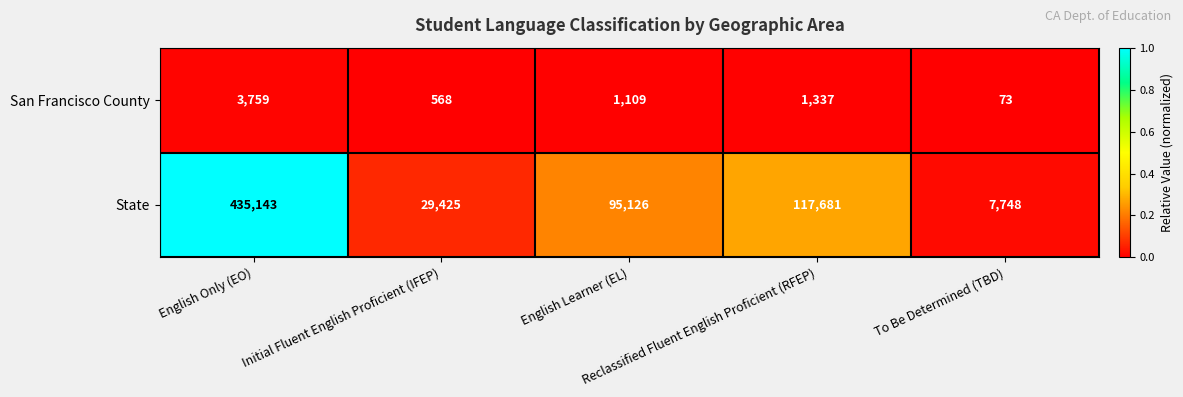

Which series has the largest range (max minus min)?

State